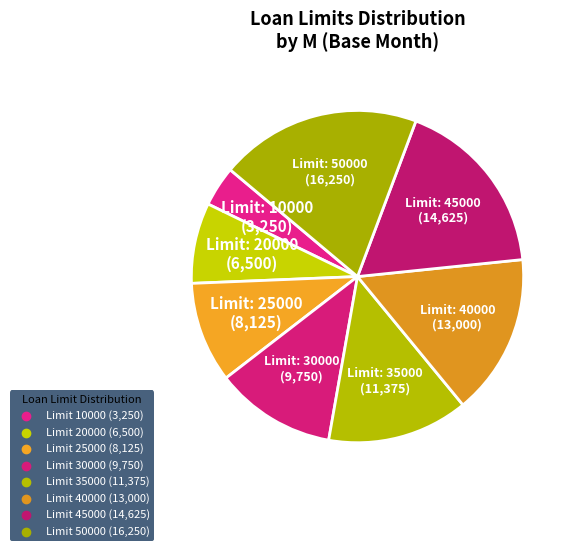

What is the smallest slice in the pie chart?

10000